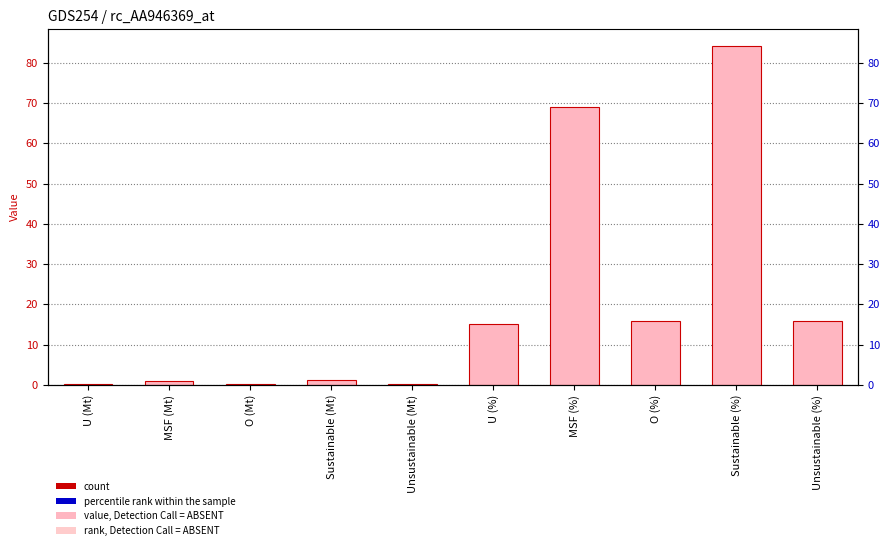

What is the label of the 2nd bar from the right?

Sustainable (%)